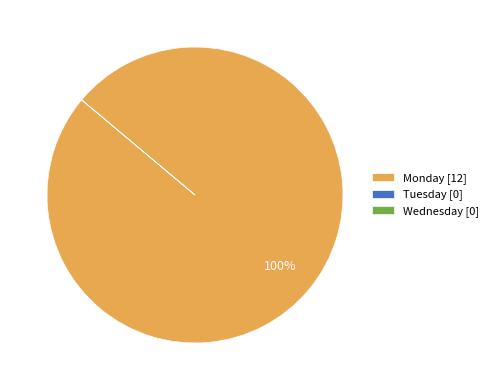

What percentage is the Monday slice, to the nearest percent?

100%